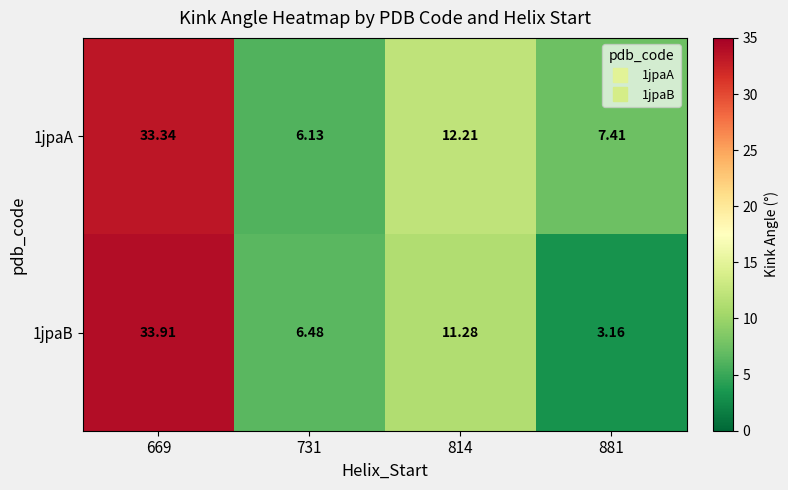

How many data points in 1jpaA are above 12?

2